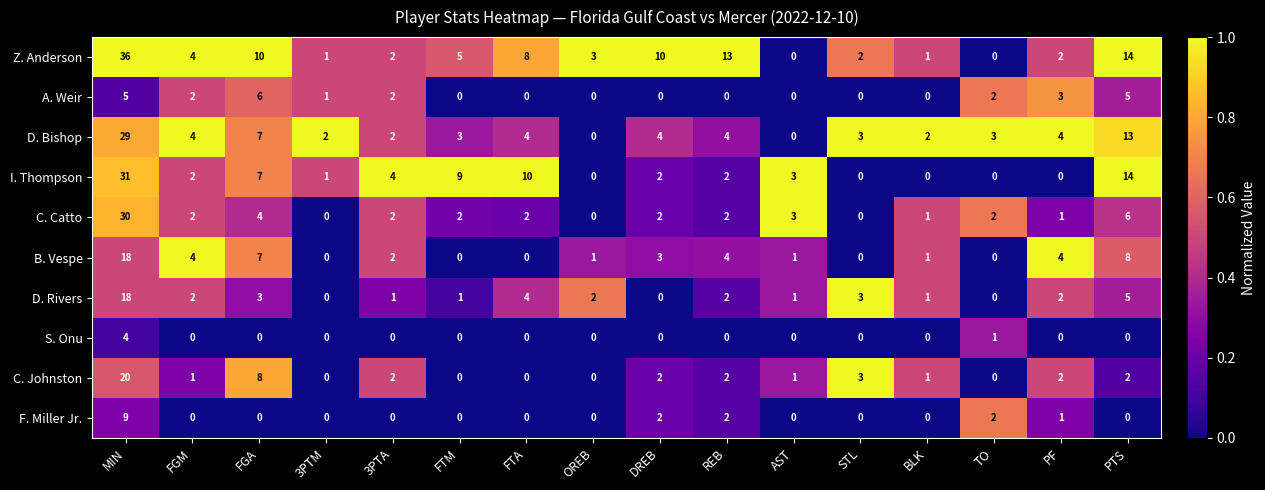

What is the sum of all C. Catto values?

59